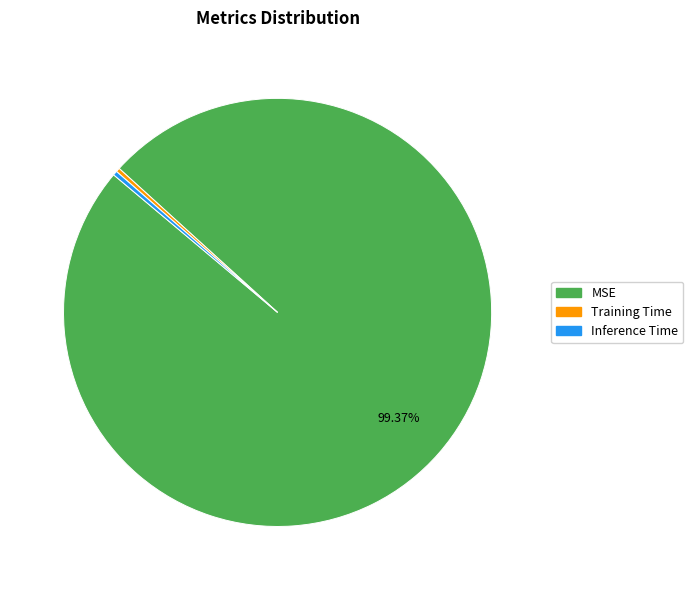

Which slice is the largest?

MSE